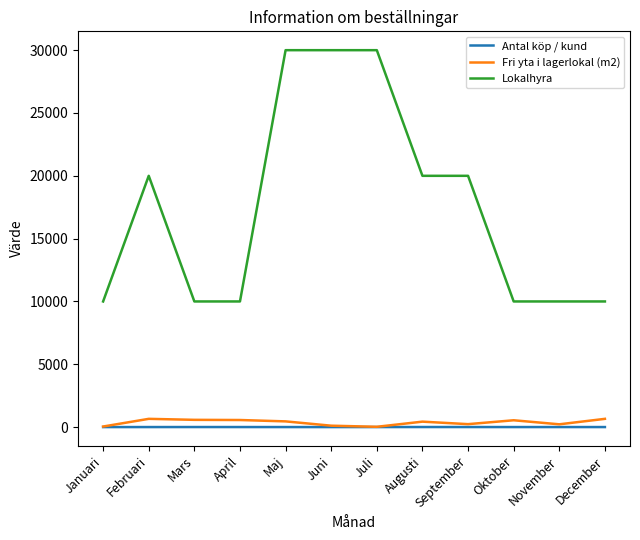

Does the chart have visible grid lines?

No